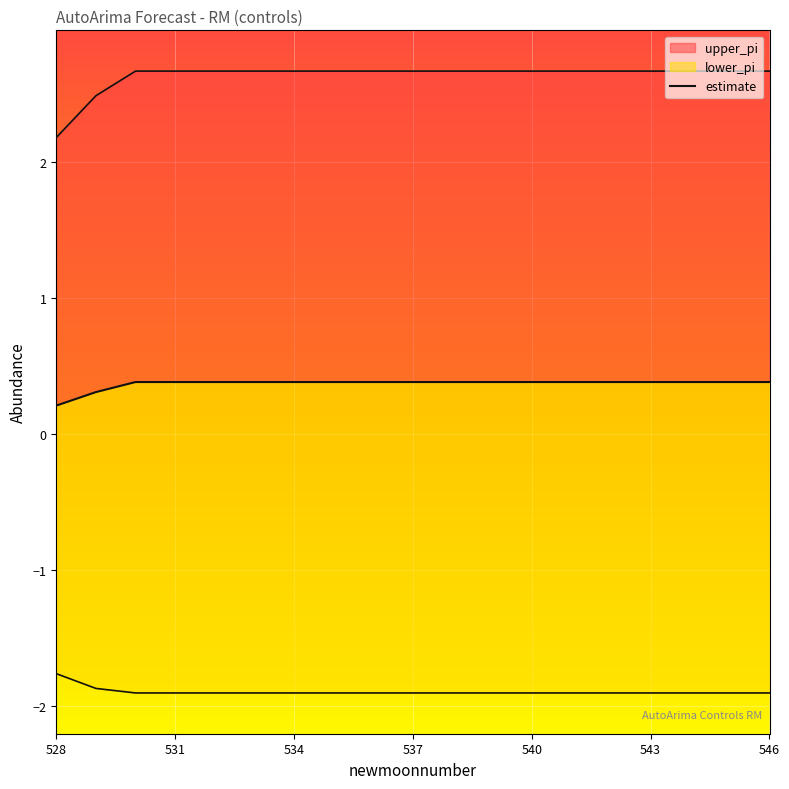

True or false: the data has more than 1 interior local peaks.

False